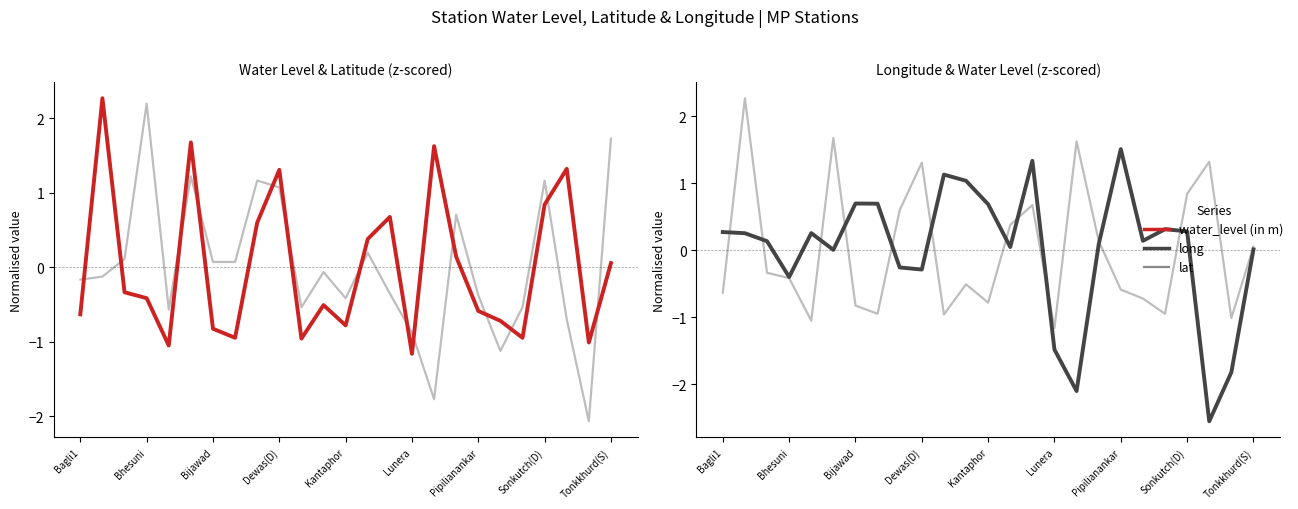

Rank the series by their average value, from lowest to highest.

lat, water_level (in m), long